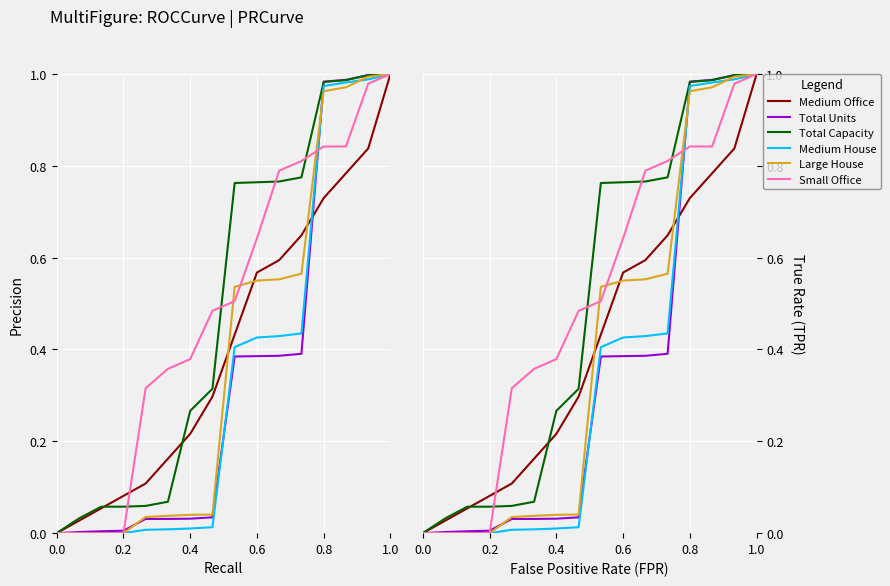

How many categories are shown in the chart?

16